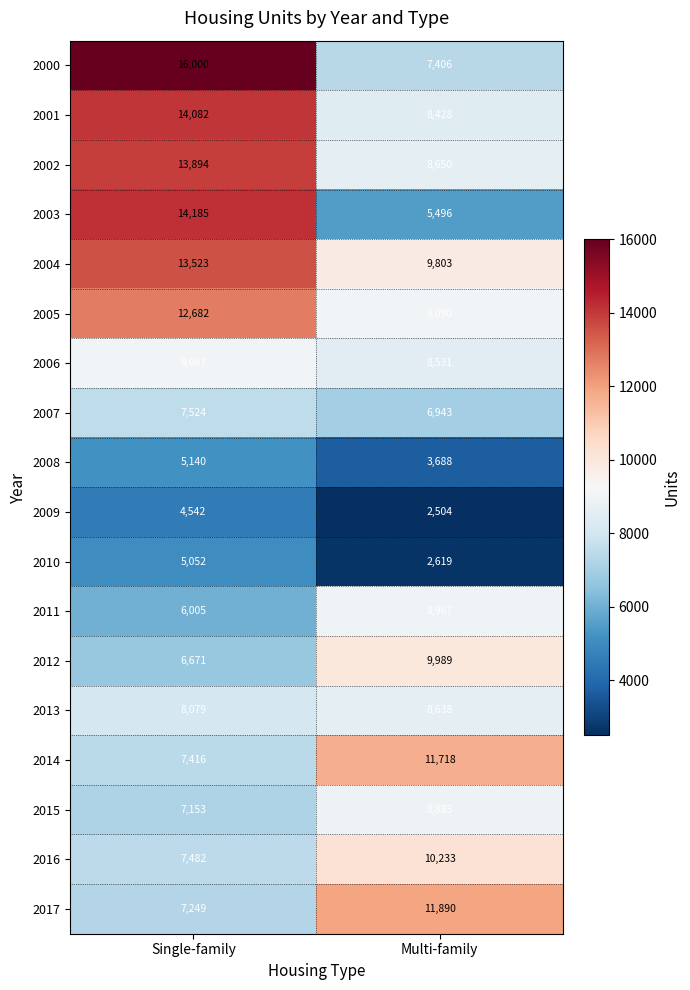

What is the average value of the 2009 series?

3523